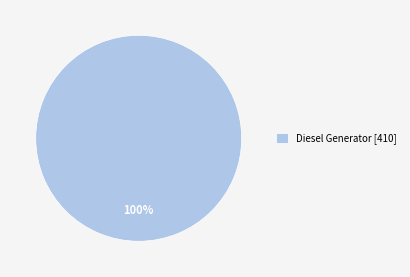

Rank the categories by value from lowest to highest.

Diesel Generator [410]